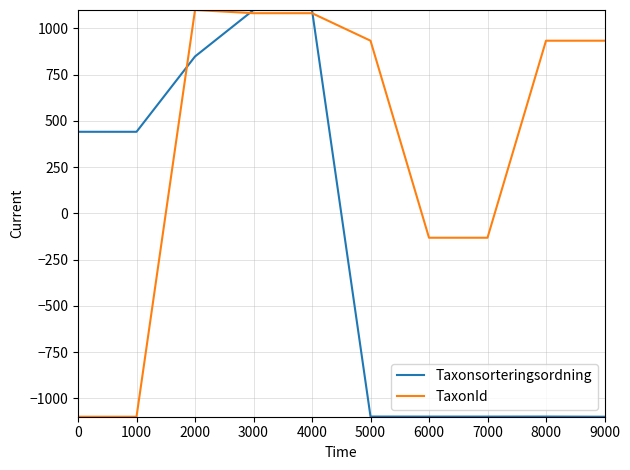

Rank the series at 7000 from highest to lowest value.

TaxonId, Taxonsorteringsordning